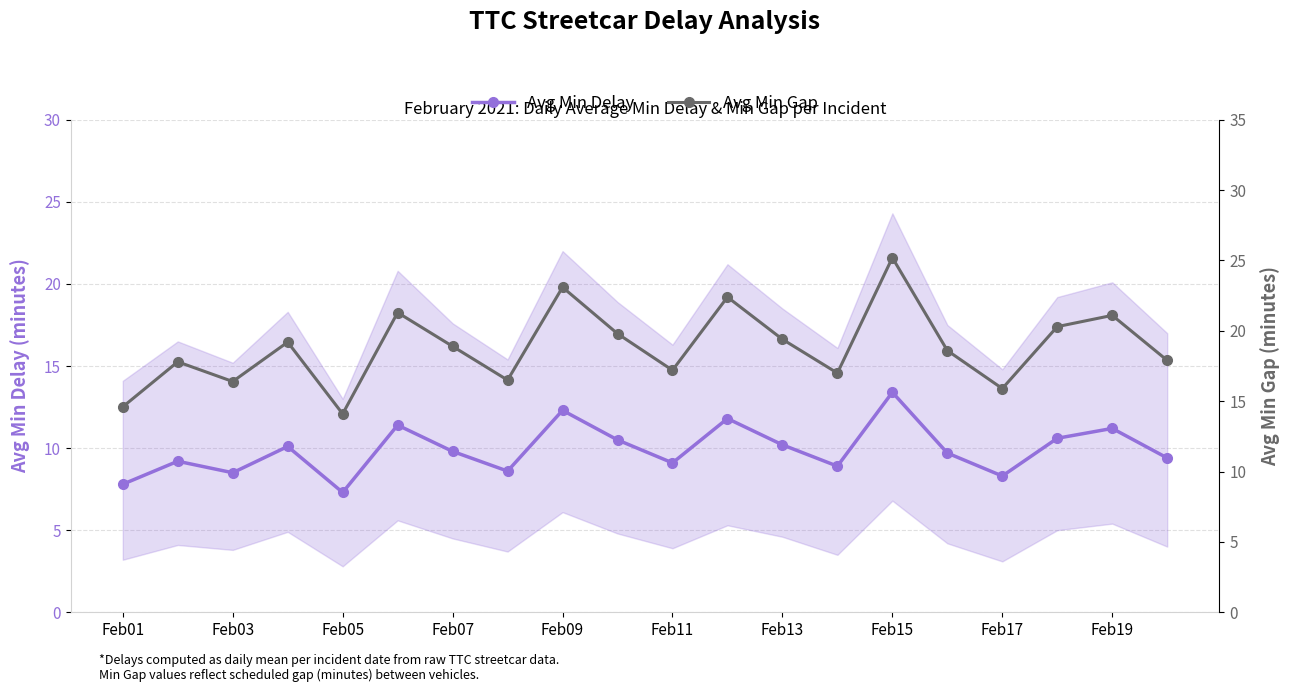

In Avg Min Delay, how many points are lower than both neighbors (excluding endpoints)?

6